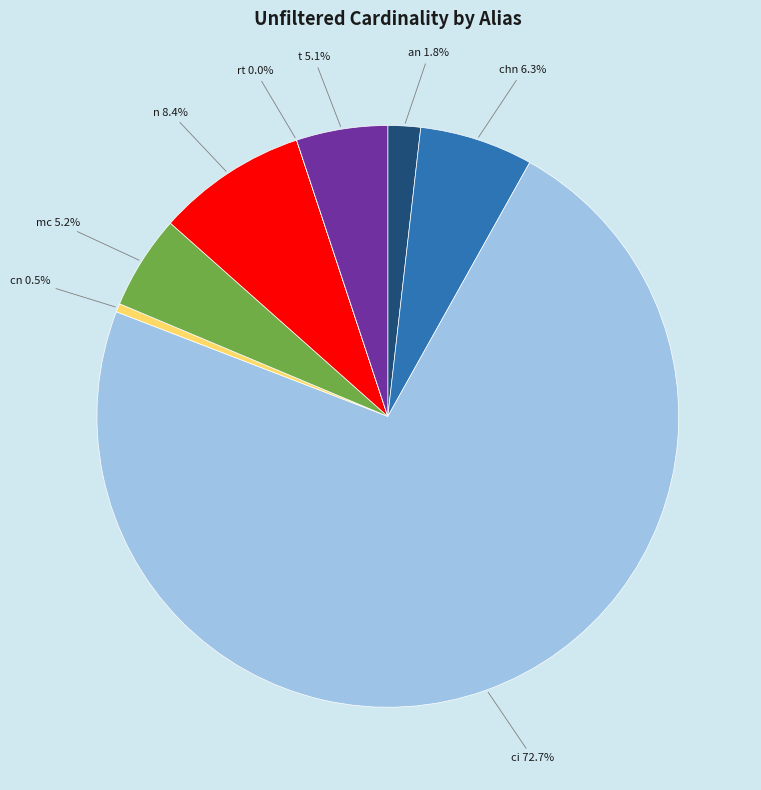

To the nearest percent, what is the difference between the largest and smallest slice percentages?

73%